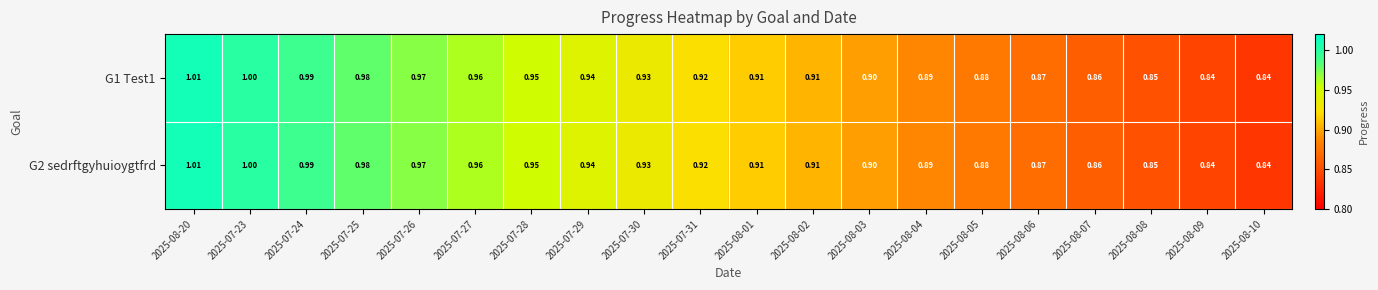

How many distinct data groups are displayed?

2